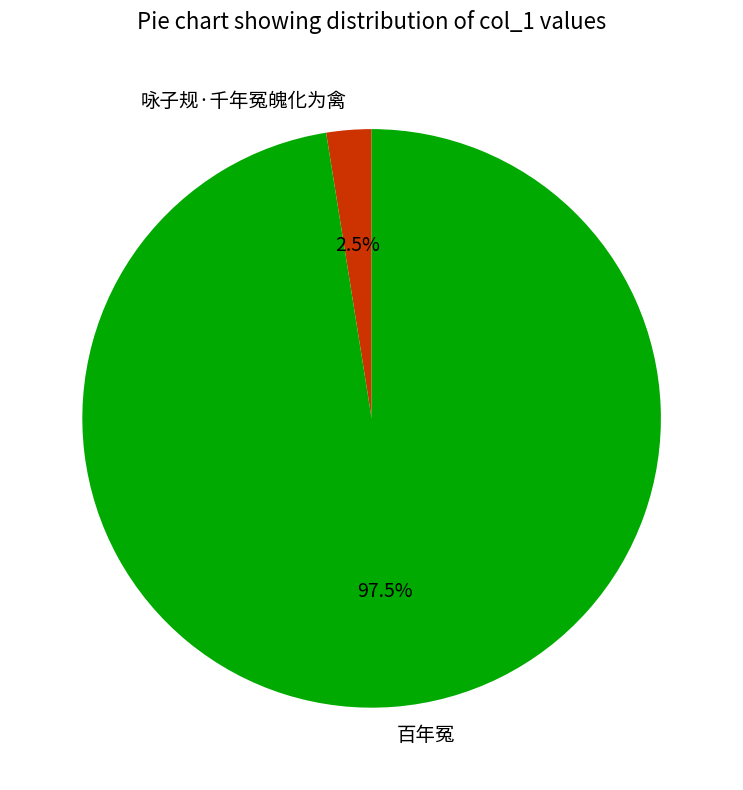

Which category has the biggest portion of the pie?

百年冤